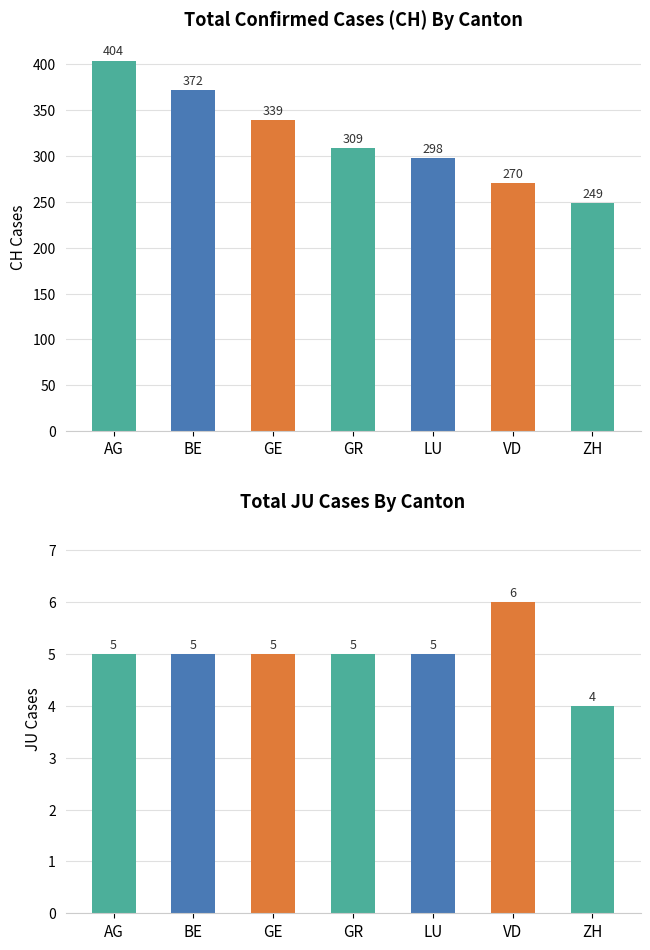

What is the sum of all CH values?

2241